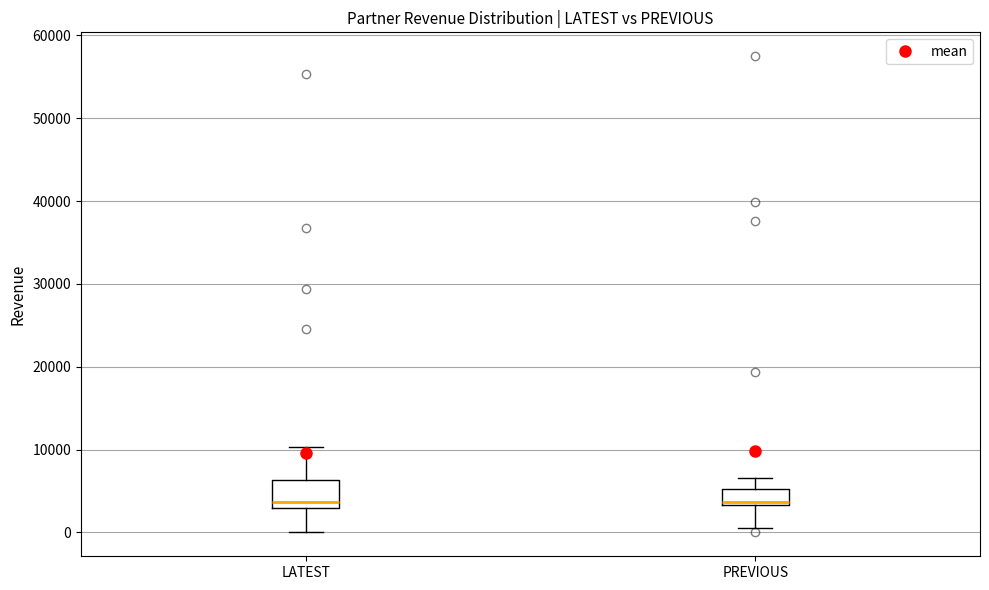

Where does the median line of the box for PREVIOUS sit on the y-axis? The values are not printed on the chart, so give them approximately, as read against the axis.

4000